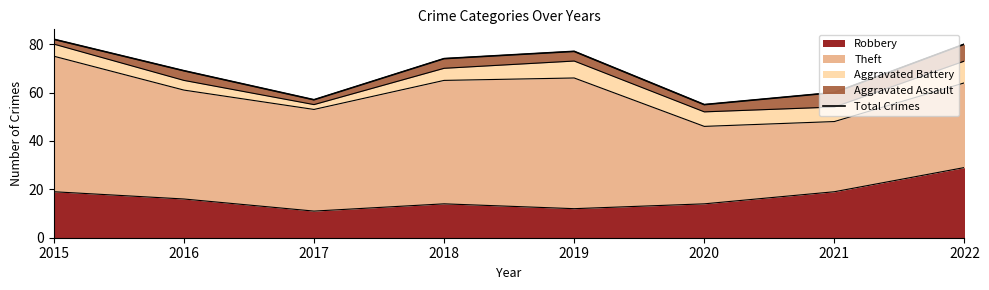

At which category does the data reach its first local peak?

2019